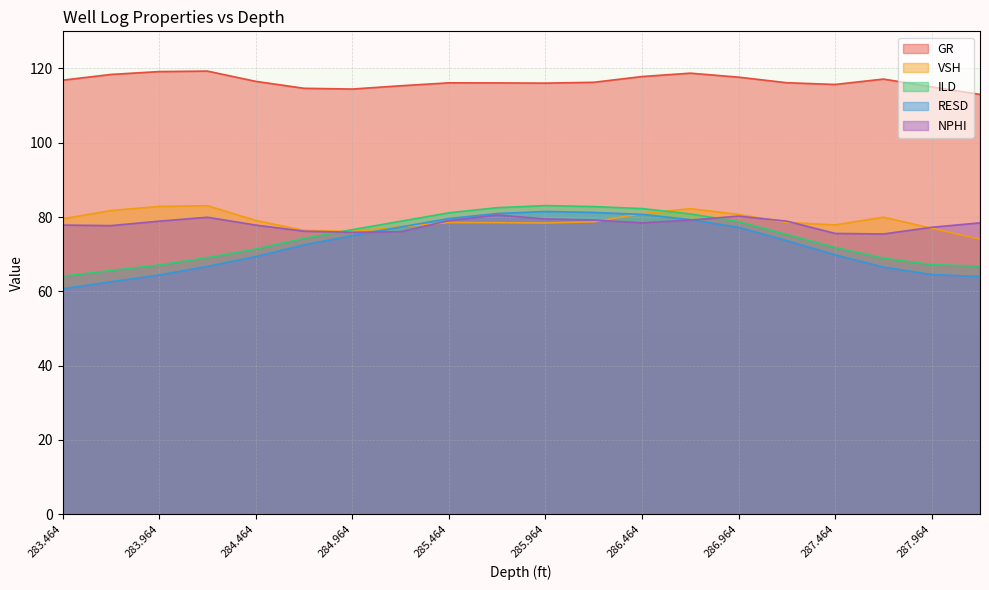

What are all the series names shown in the legend?

GR, VSH, ILD, RESD, NPHI